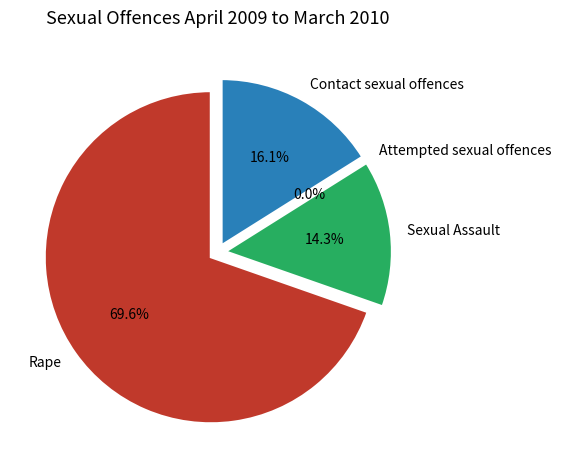

Rank the categories by value from lowest to highest.

Attempted sexual offences, Sexual Assault, Contact sexual offences, Rape